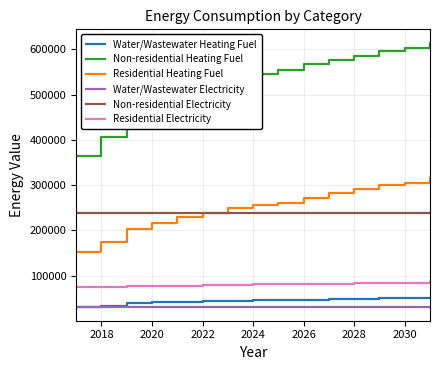

Which series has the largest total across all categories?

Non-residential Heating Fuel